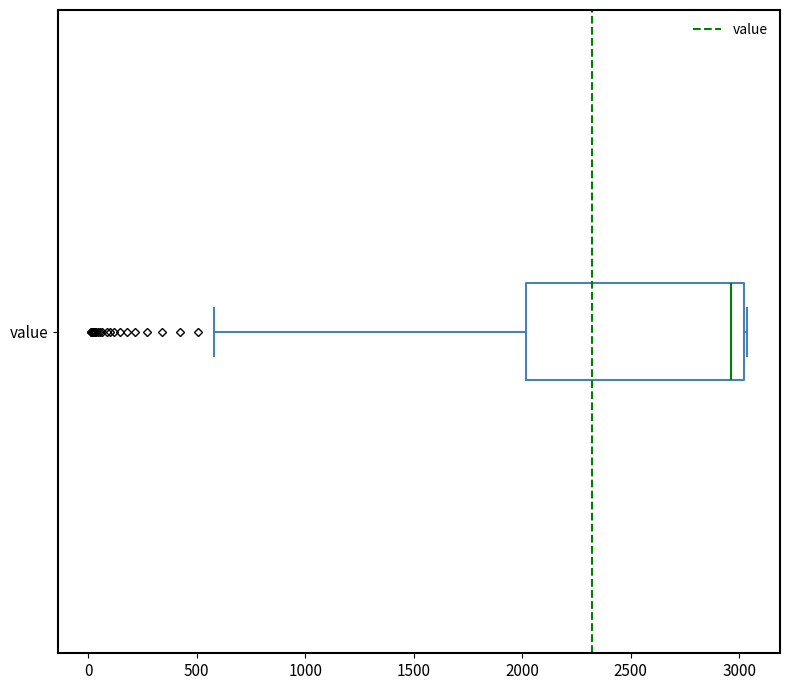

Read this box plot against the x-axis: the position of the median line, the range covered by the box, and the ends of both whiskers. The values are not printed on the chart, so give them approximately, as read against the axis.

median 2950, box 2000 to 3000, whiskers 600 to 3050